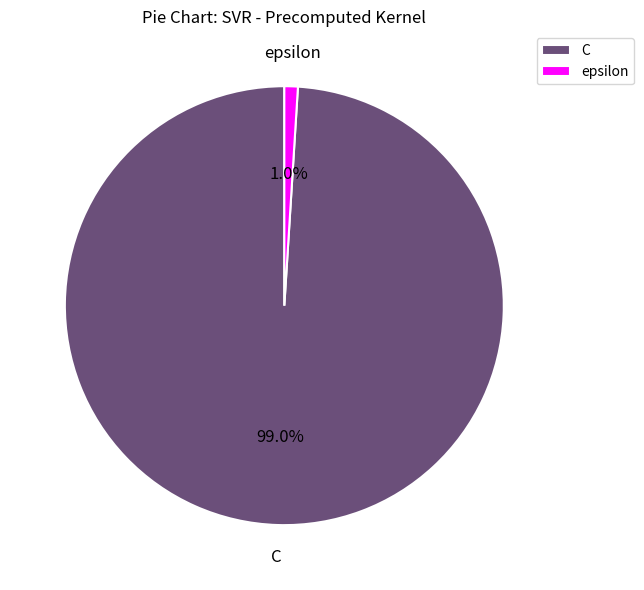

Which slice is the smallest?

epsilon